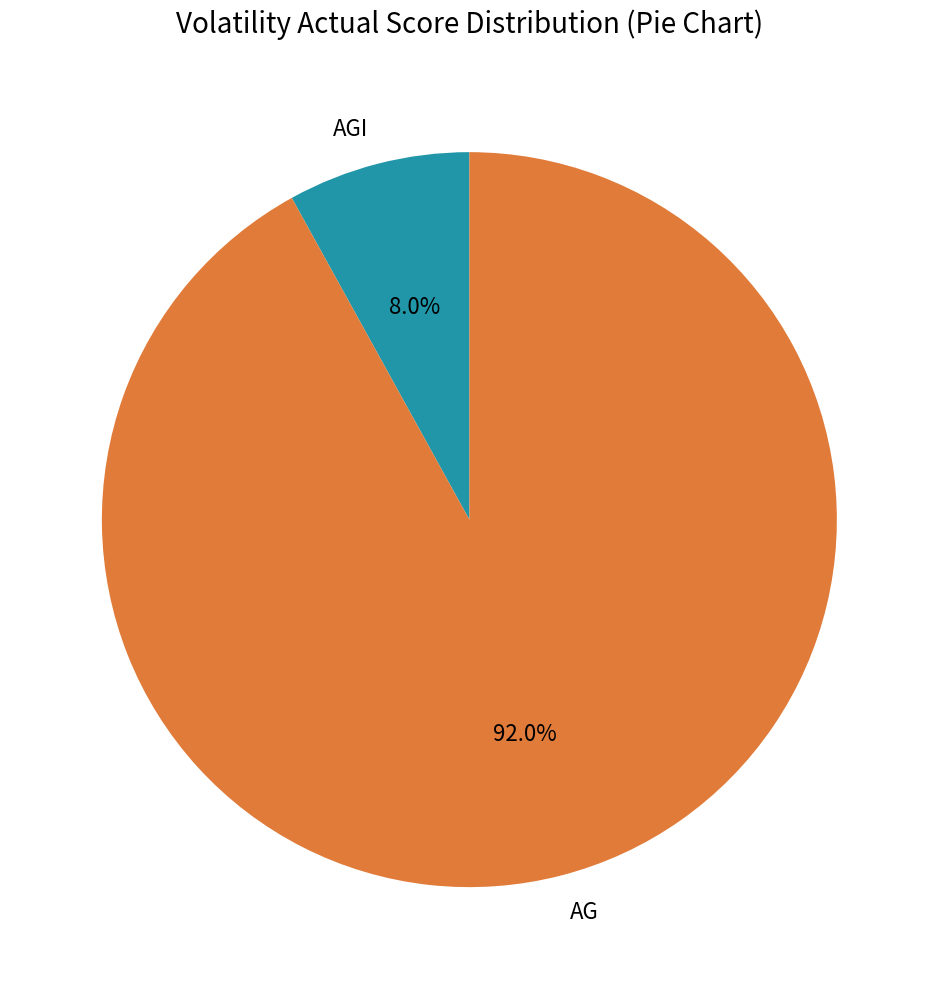

The AG slice represents 92% of the pie. True or false?

True